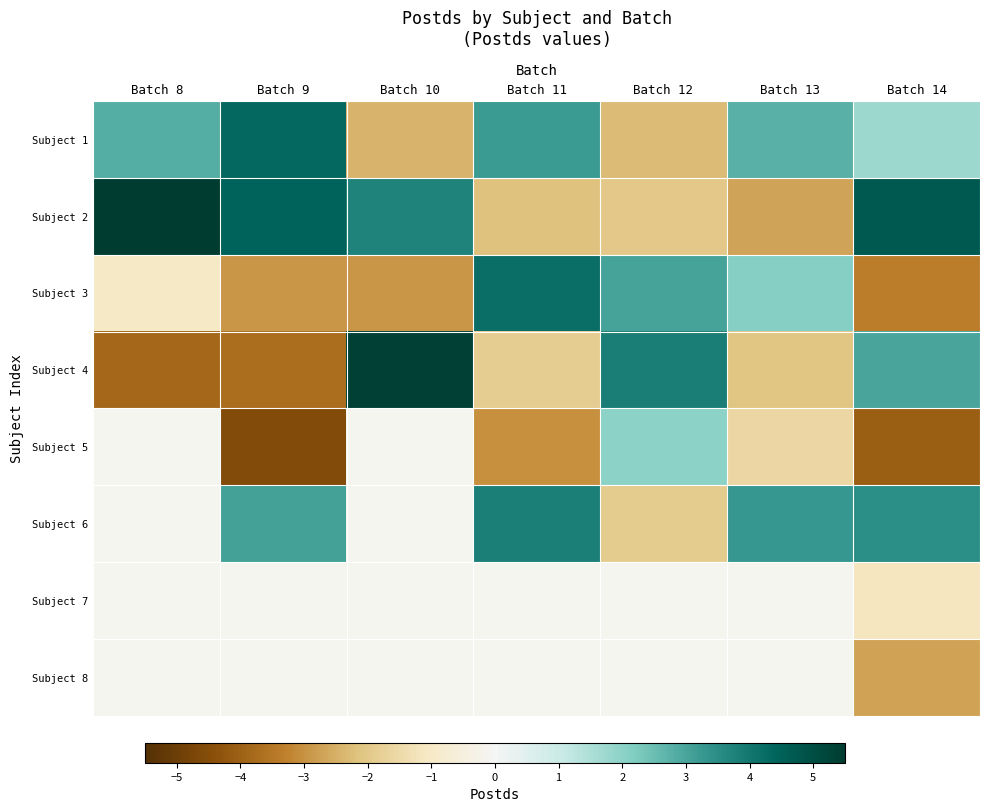

How many positive values does the Subject 4 series have?

3